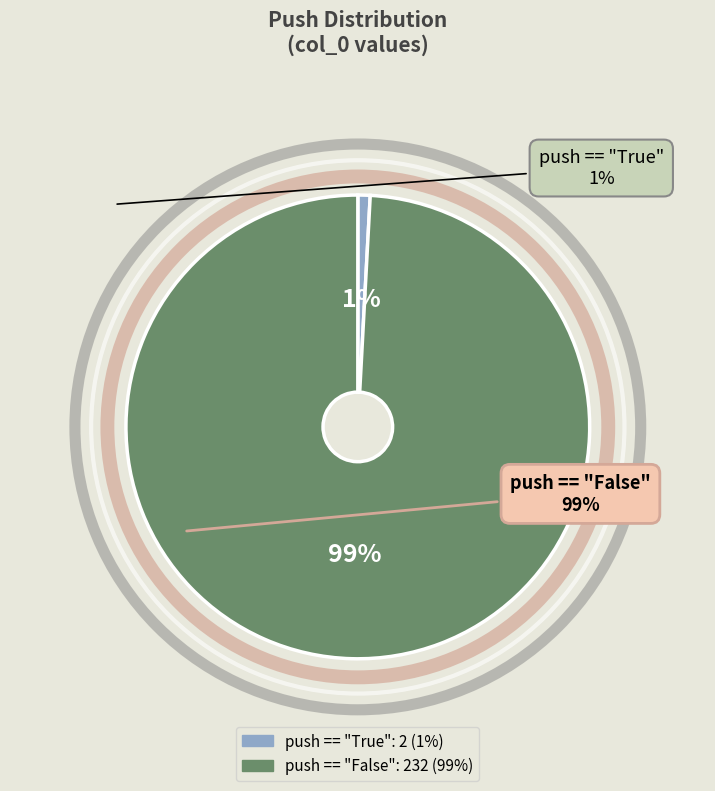

How many segments does this pie chart have?

2